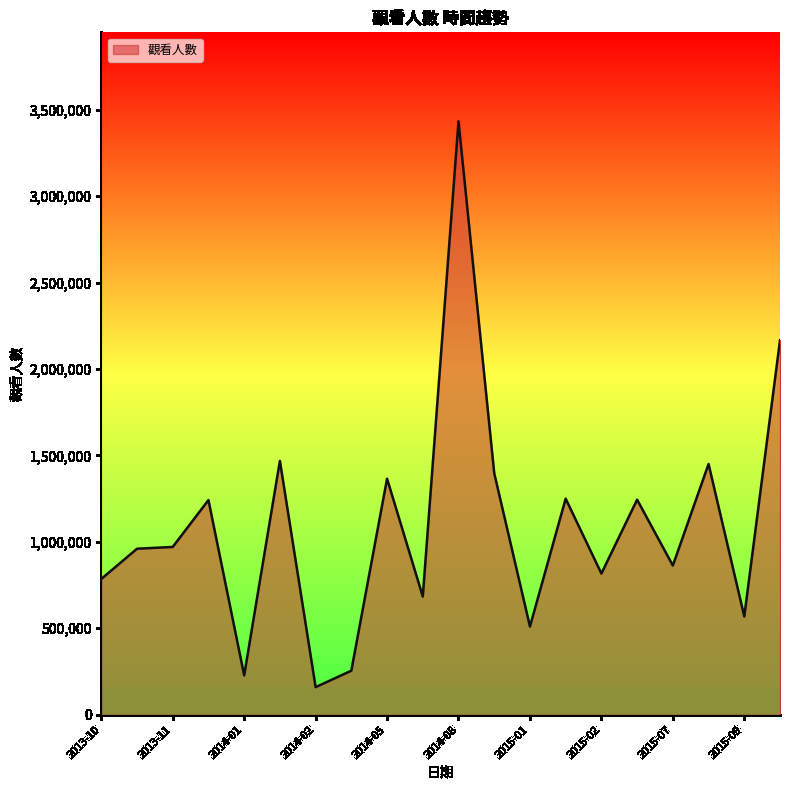

What is the smallest value displayed?

159186